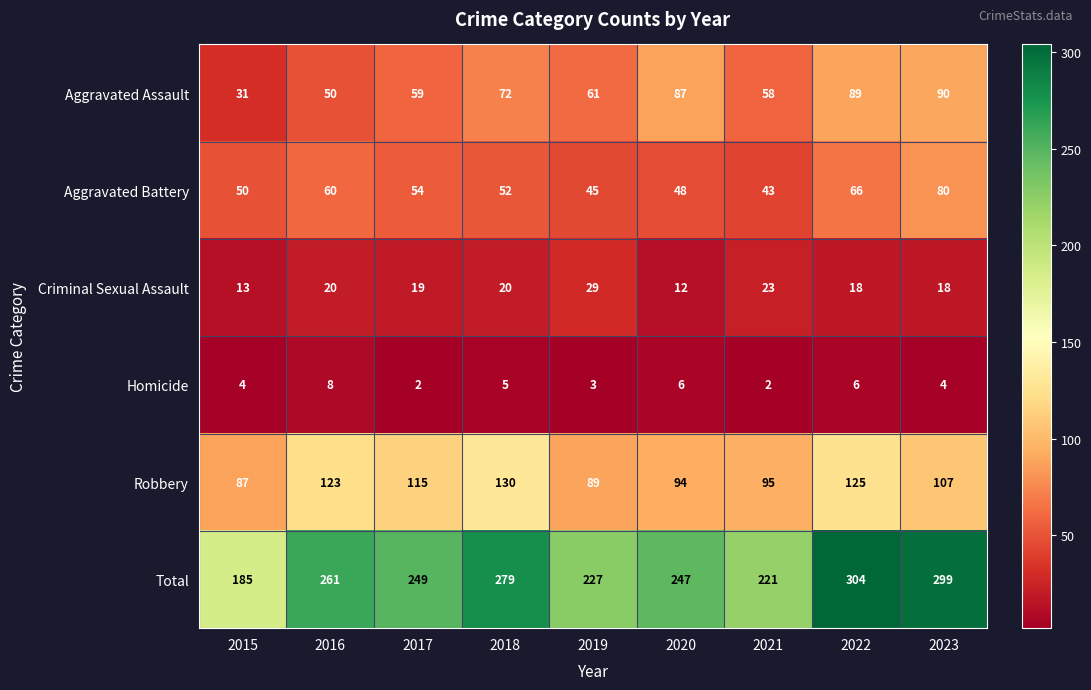

Which series has the largest total across all categories?

Total